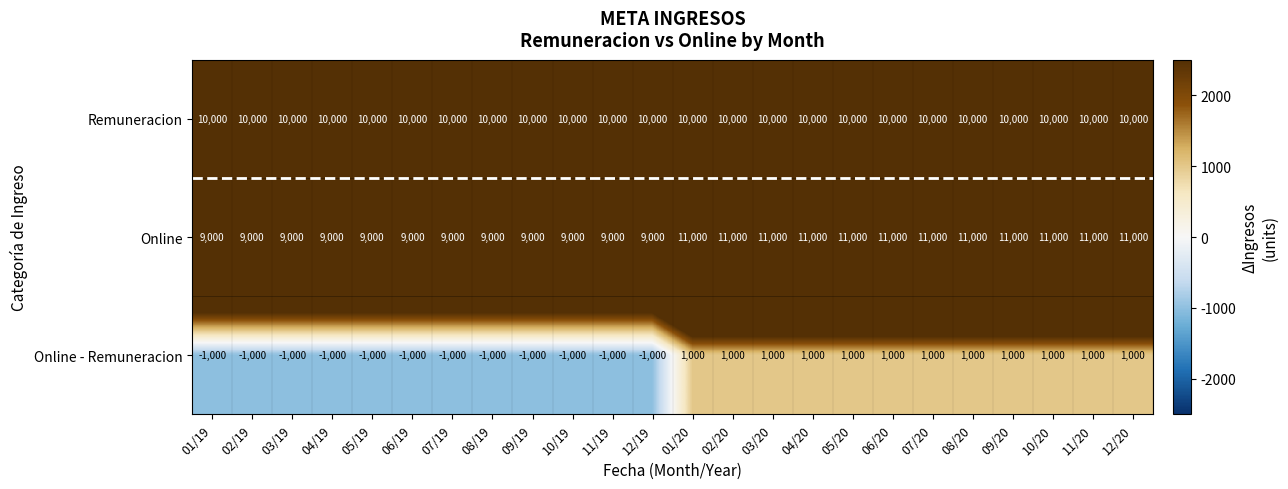

Is the value of Remuneracion at 12/19 greater than the value of Online at 04/19?

Yes